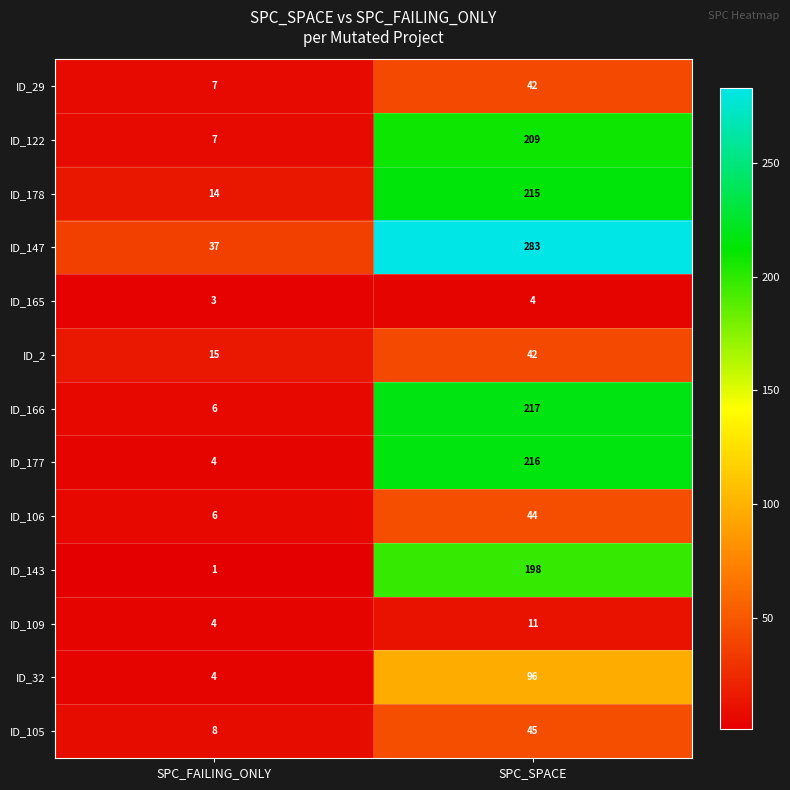

Between SPC_FAILING_ONLY and SPC_SPACE, which series saw the biggest shift?

ID_147